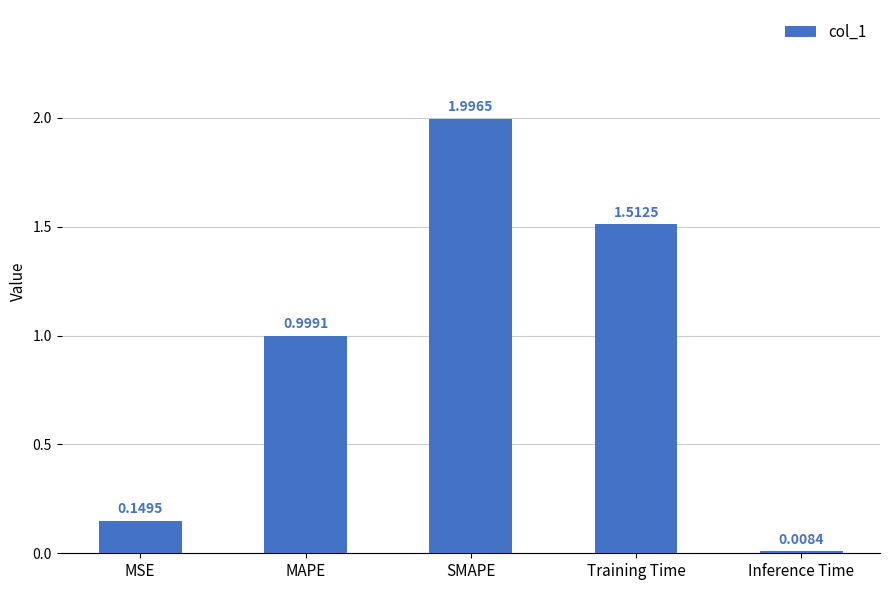

Read the value at SMAPE.

2.0